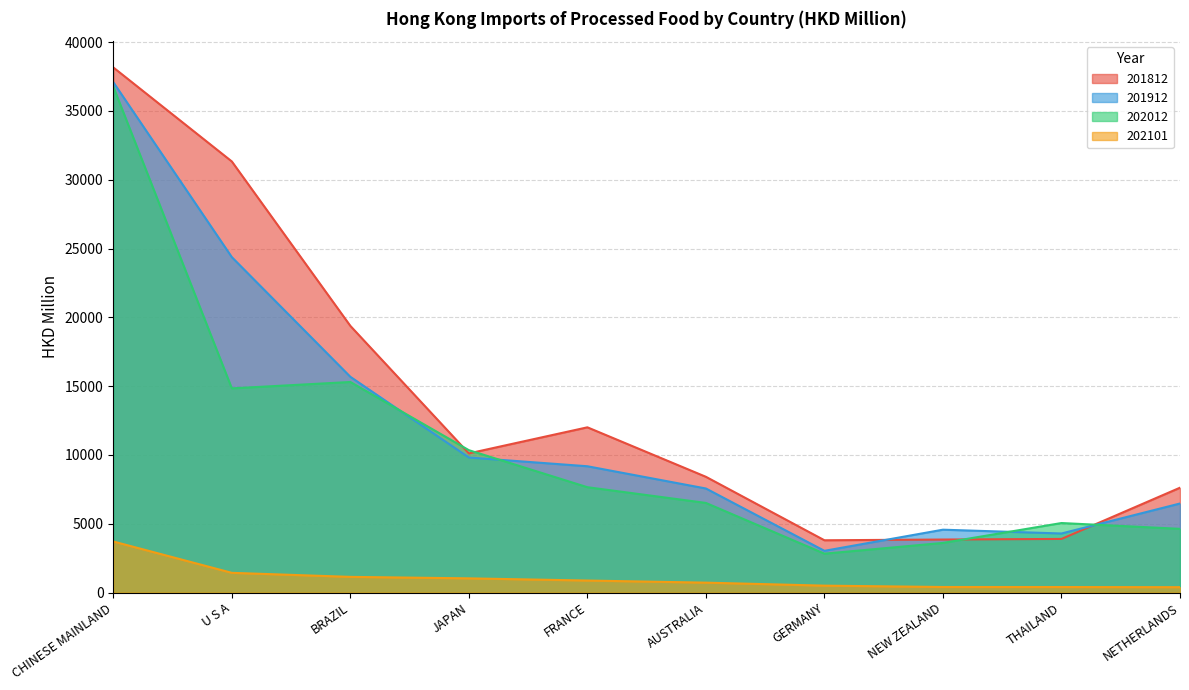

List the series in order of their peak value, lowest first.

202101, 202012, 201912, 201812